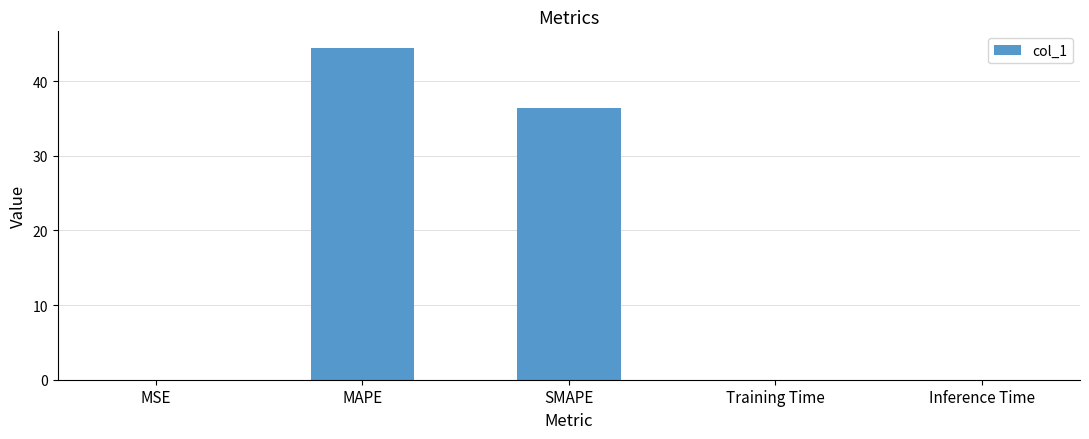

At which label is the value closest to 22?

SMAPE